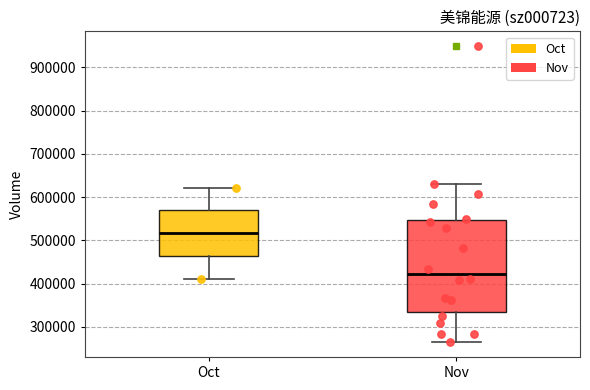

Reading left to right, transcribe this box plot: for each box, give where its median line is, the range the box spans, and where its two whiskers end, as read against the y-axis. The values are not printed on the chart, so give them approximately, as read against the axis.

Oct: median 520000, box 460000 to 570000, whiskers 410000 to 620000
Nov: median 420000, box 330000 to 550000, whiskers 260000 to 630000